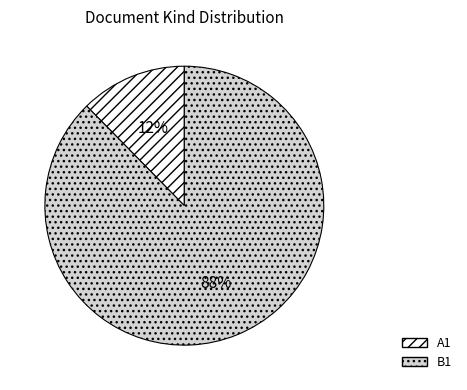

What is the smallest slice in the pie chart?

A1